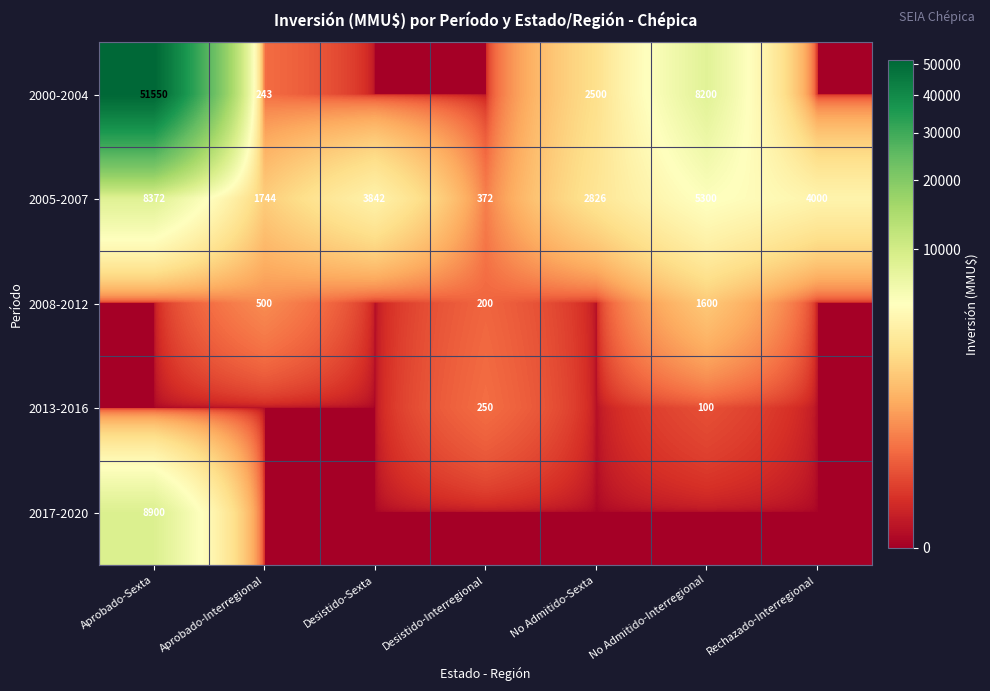

Is the value of 2008-2012 at Aprobado-Interregional greater than the value of 2005-2007 at No Admitido-Sexta?

No